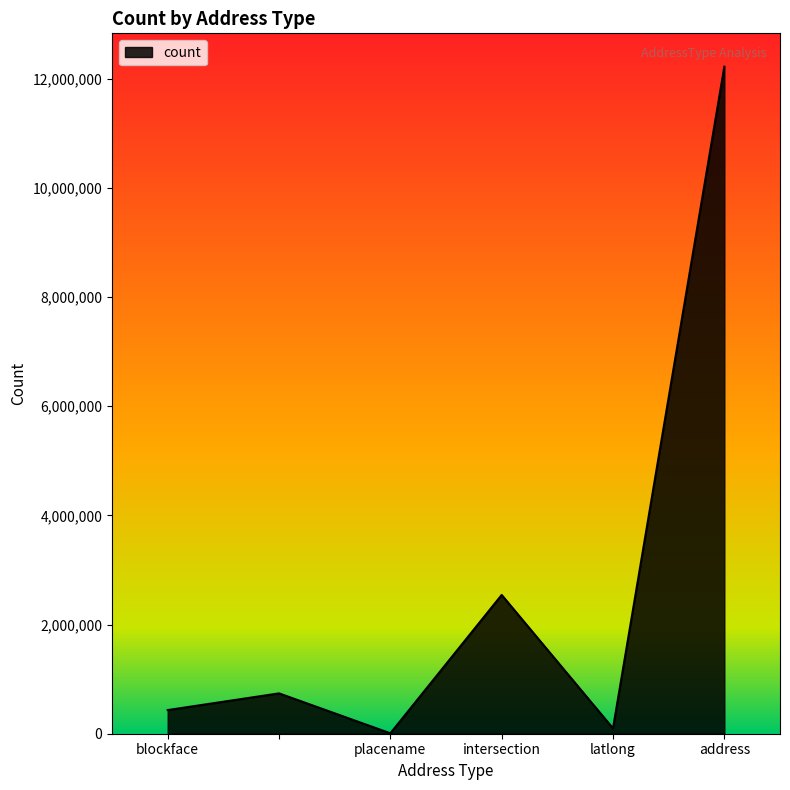

True or false: the data has more than 0 interior local peaks.

True